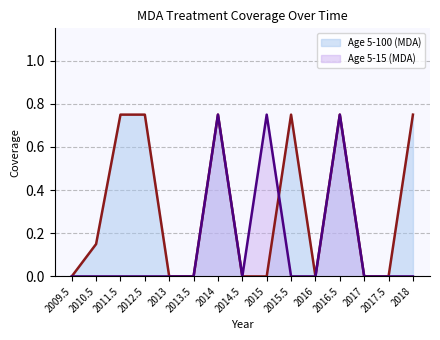

Reading left to right, list all the values displayed in this chart.

Age 5-100 (MDA): 0.0	0.1	0.8	0.8	0.0	0.0	0.8	0.0	0.0	0.8	0.0	0.8	0.0	0.0	0.8
Age 5-15 (MDA): 0.0	0.0	0.0	0.0	0.0	0.0	0.8	0.0	0.8	0.0	0.0	0.8	0.0	0.0	0.0